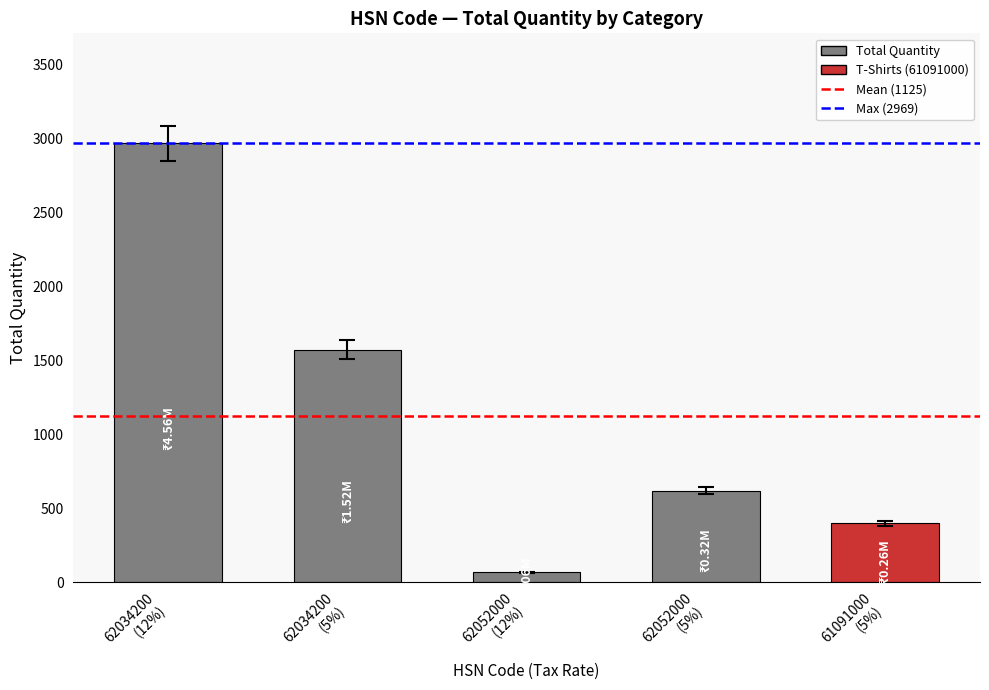

How many categories are shown in the chart?

5